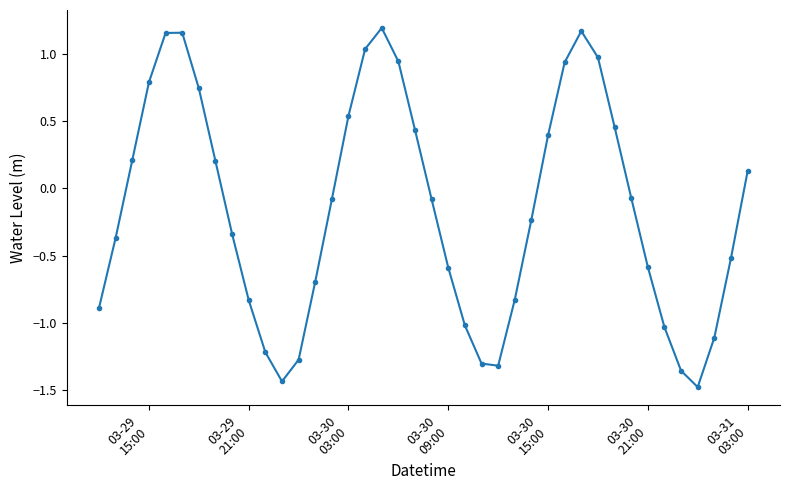

What is the sum of all values?

-6.2